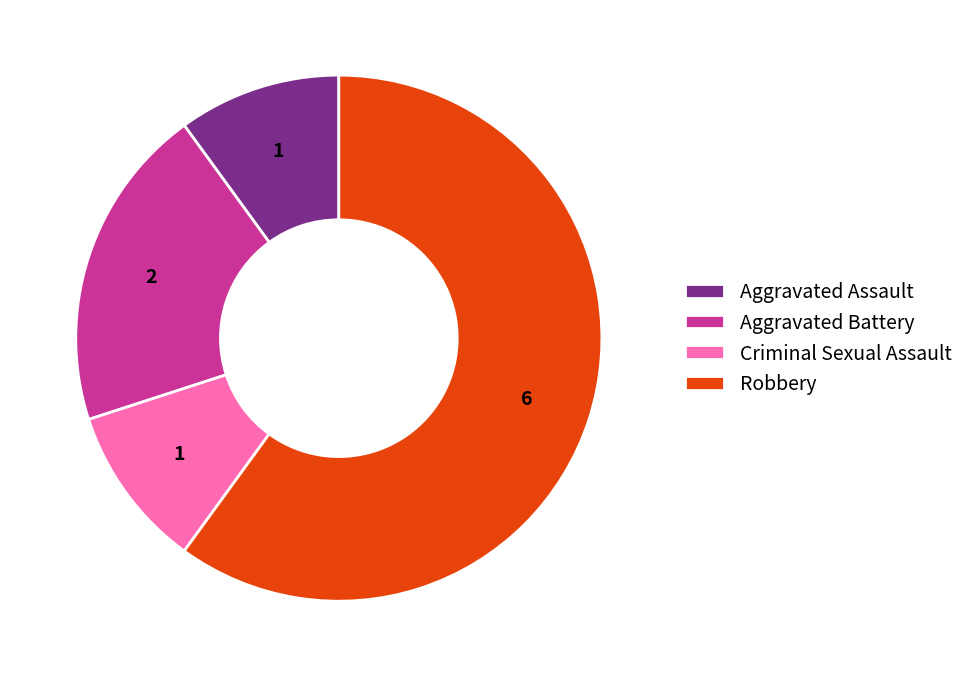

What is the largest slice in the pie chart?

Robbery